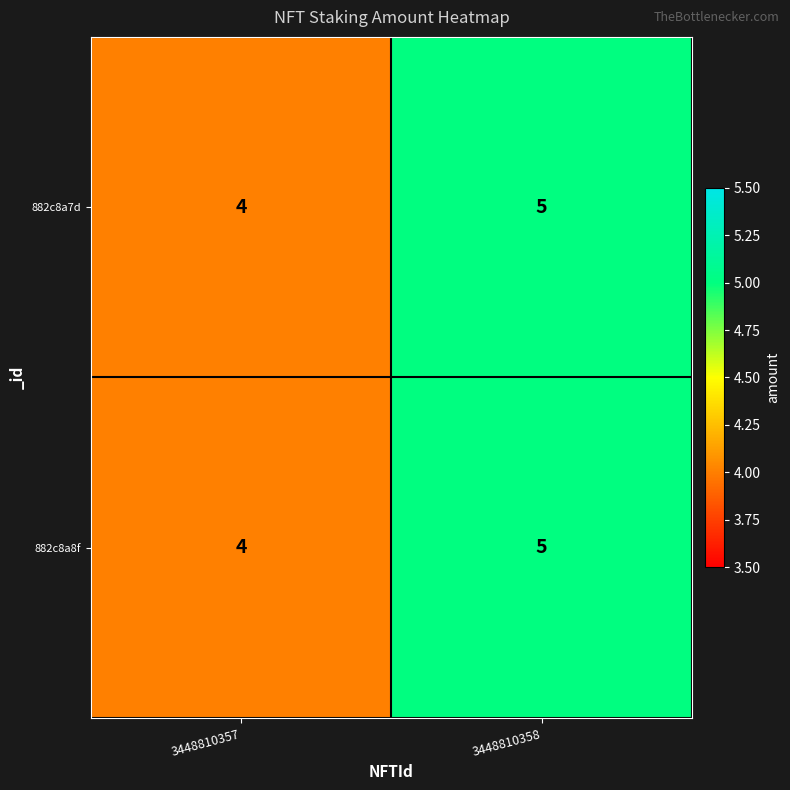

What is the approximate value of 882c8a7d at 3448810358?

5